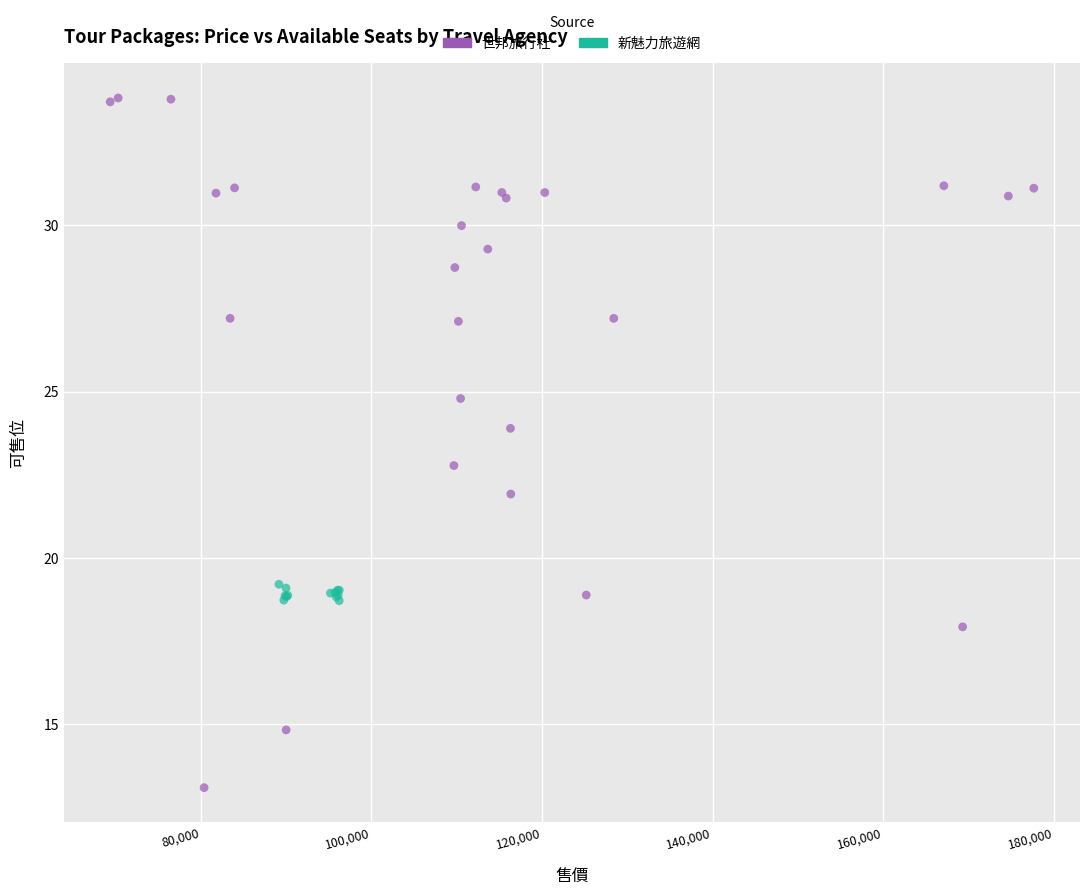

Which series reaches the minimum Y coordinate?

世邦旅行社